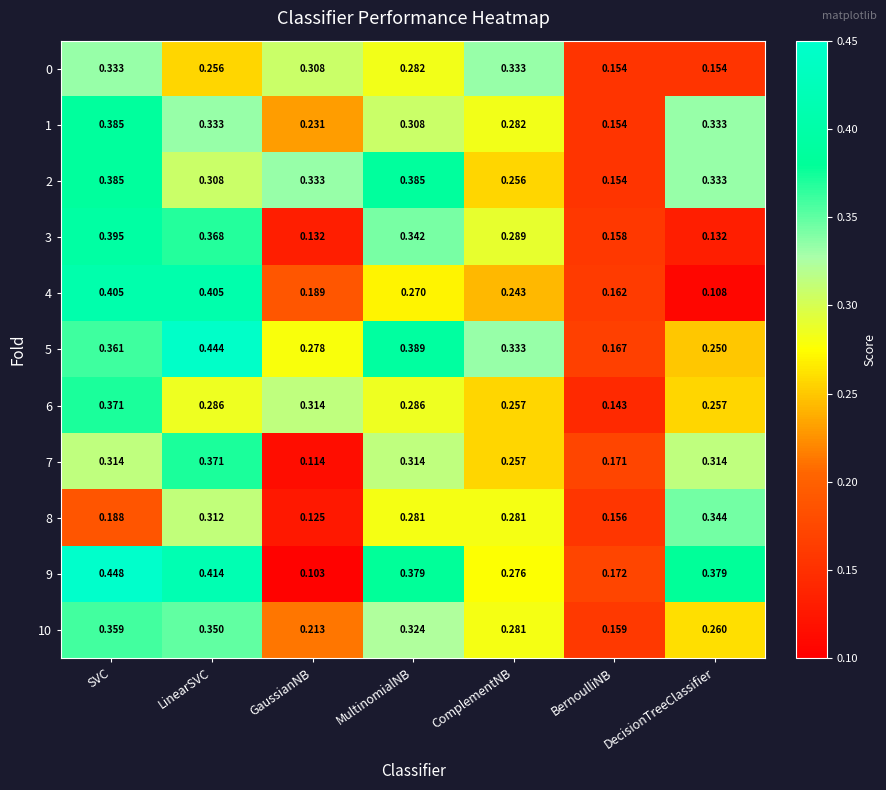

At which label is 6 closest to 0?

BernoulliNB